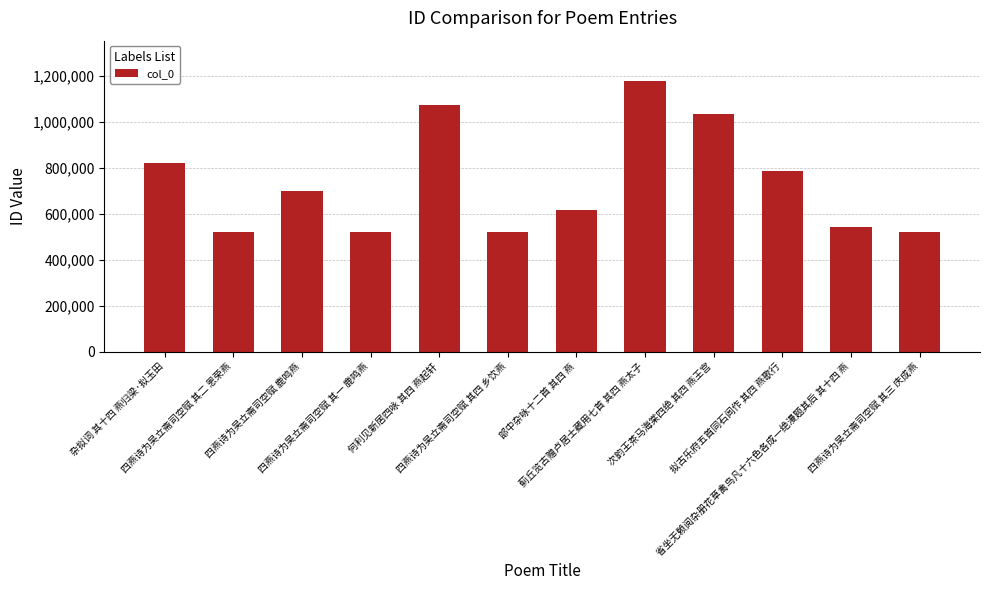

What is the label of the 3rd bar from the left?

四燕诗为吴立斋司空赋 鹿鸣燕